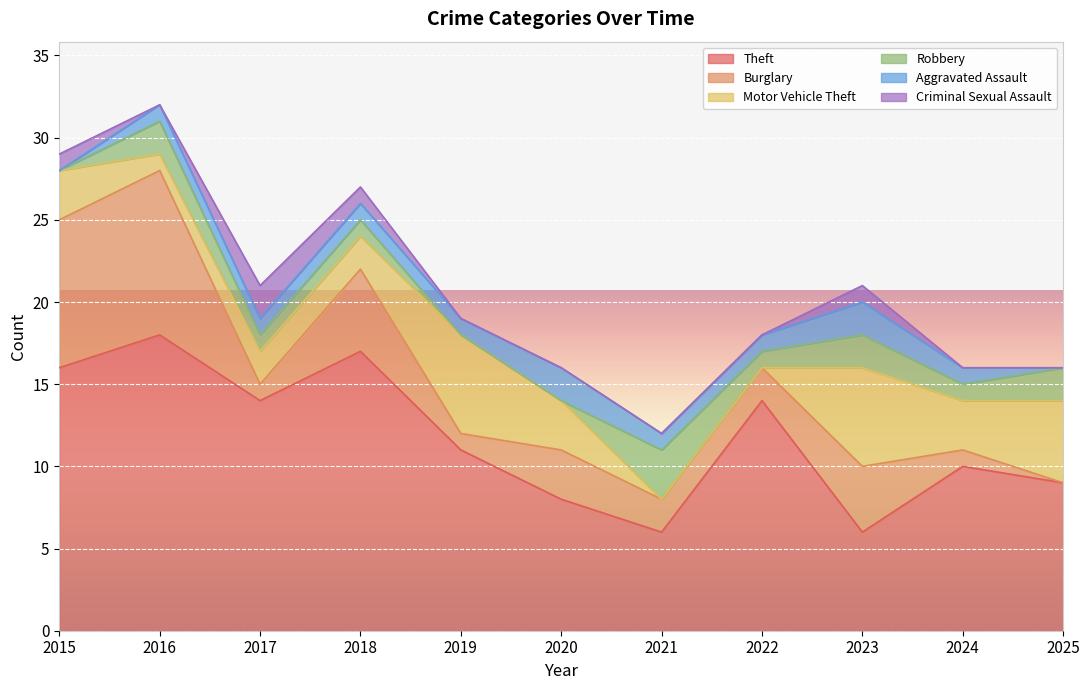

Which series has the largest range (max minus min)?

Theft